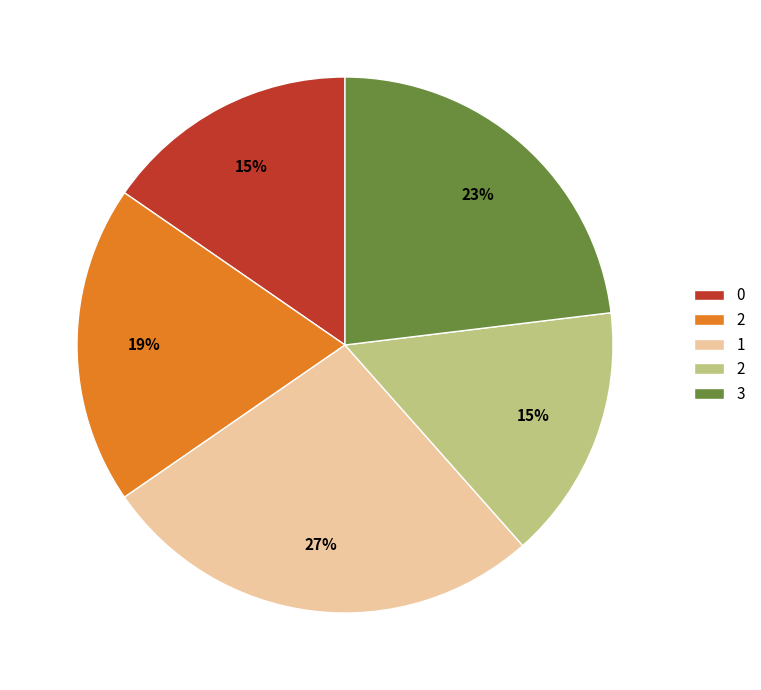

How many segments does this pie chart have?

5